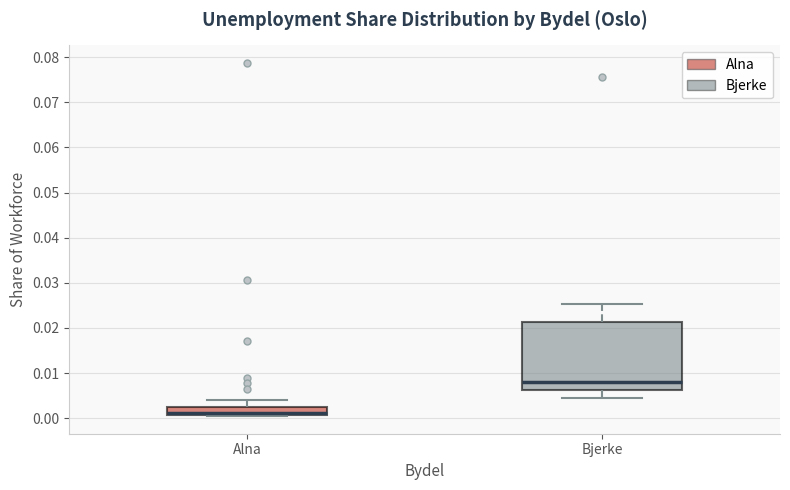

Where does the lower whisker of the box for Bjerke end on the y-axis? The values are not printed on the chart, so give them approximately, as read against the axis.

0.004